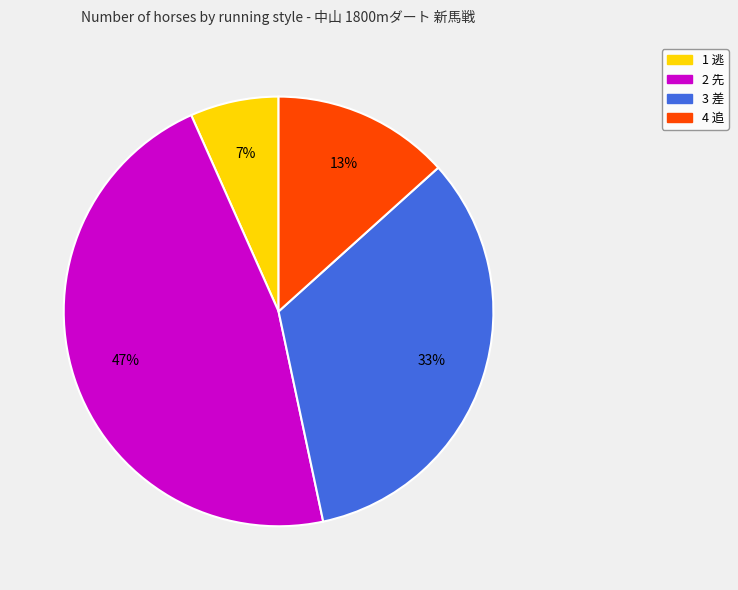

What is the ratio of the value at 2 先 to the value at 3 差?

1.4